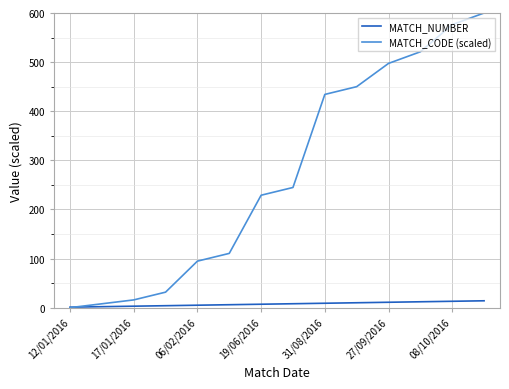

Which series has the largest range (max minus min)?

MATCH_CODE (scaled)